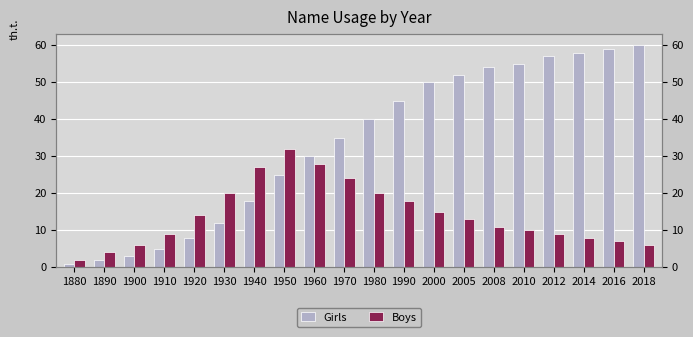

Rank the series at 1960 from lowest to highest value.

Boys, Girls